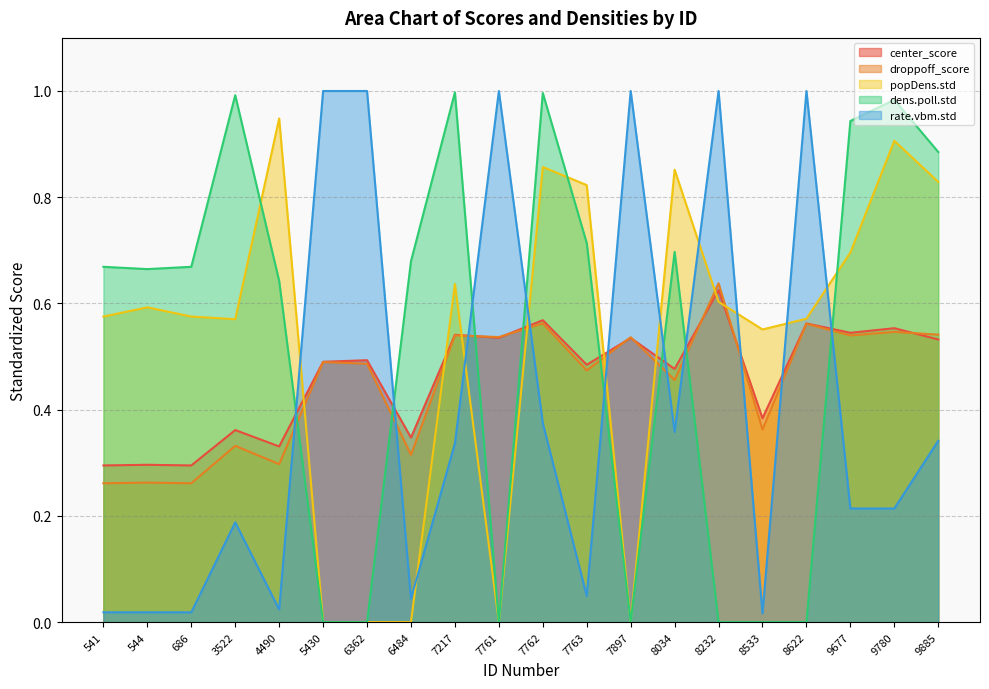

The popDens.std series shows 0.0 at 5430. True or false?

True